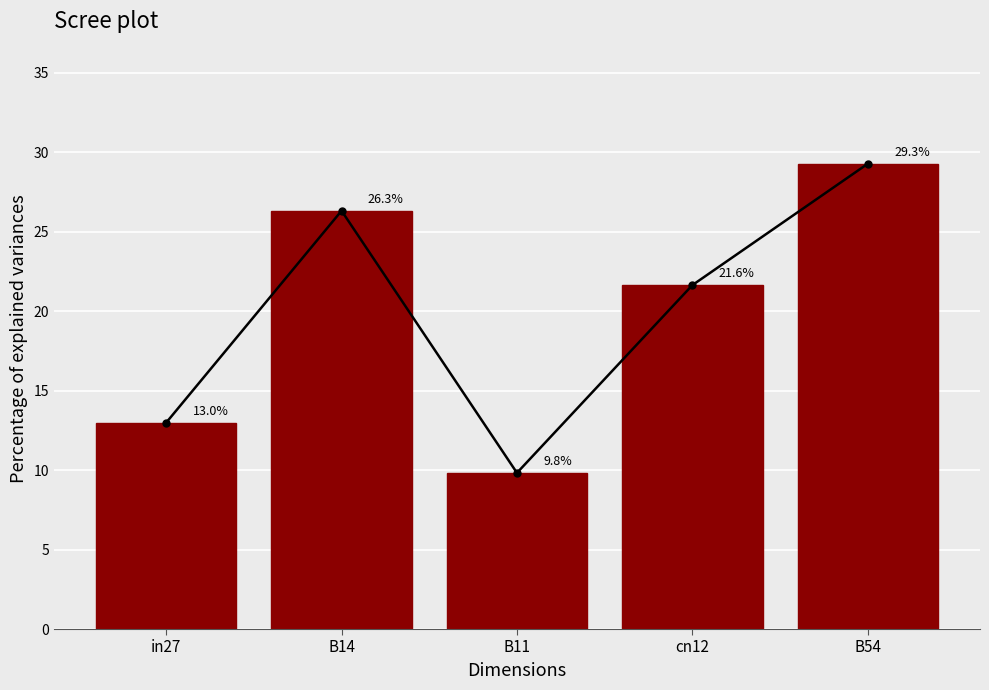

What is the approximate value at cn12?

21.6